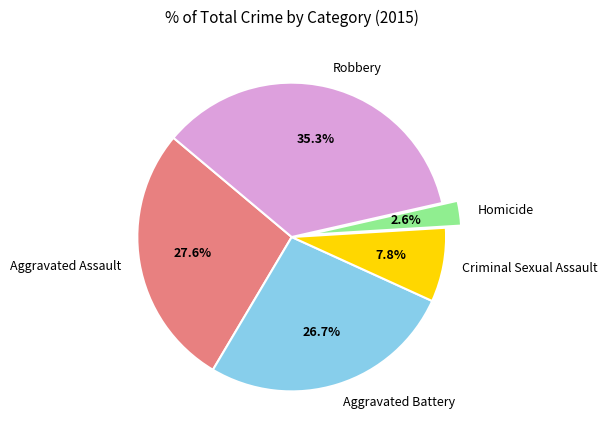

The Aggravated Assault slice represents 18% of the pie. True or false?

False